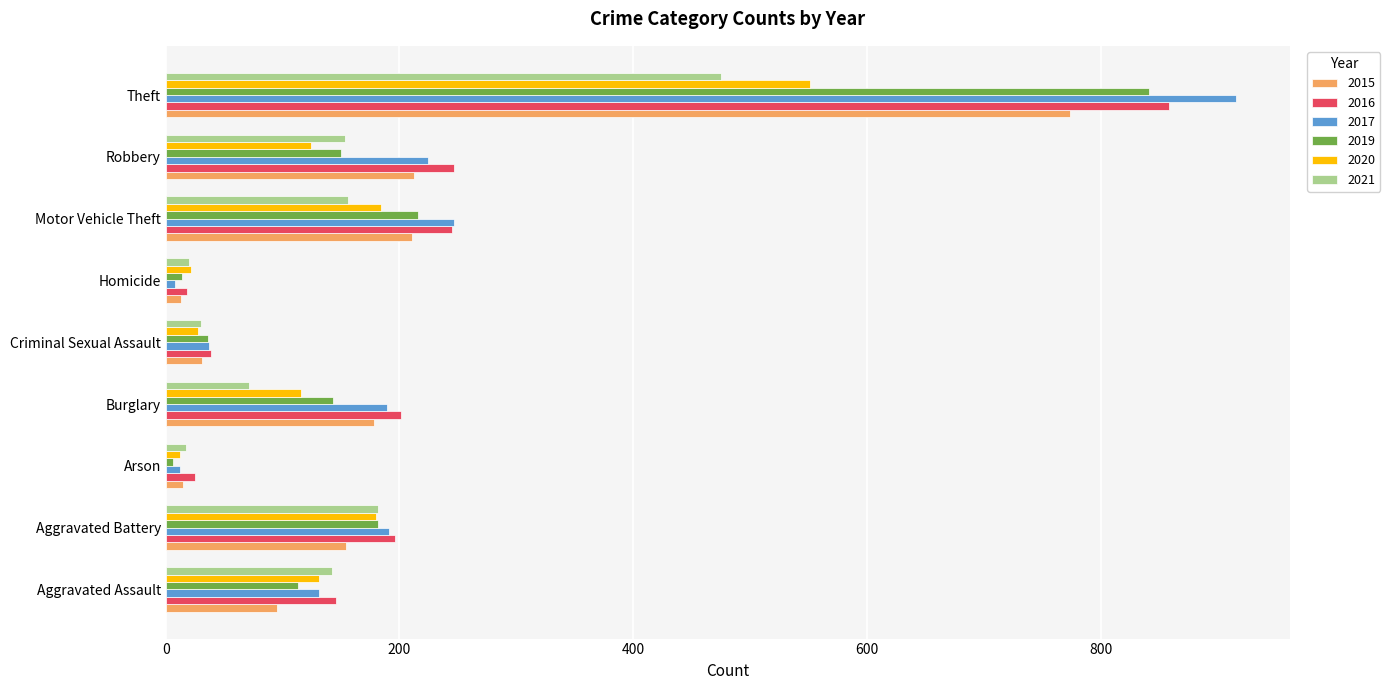

At which category does the chart reach its peak across all series?

Theft